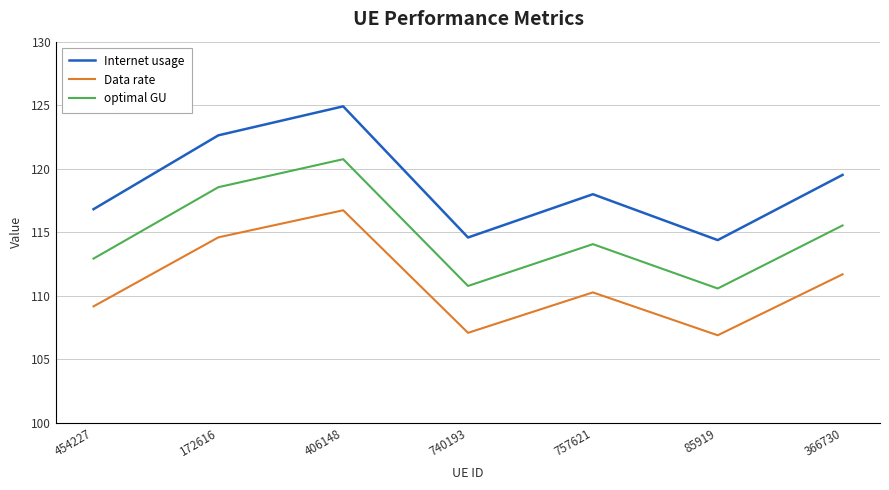

What is the difference between the second highest and minimum values in the Internet usage series?

8.2